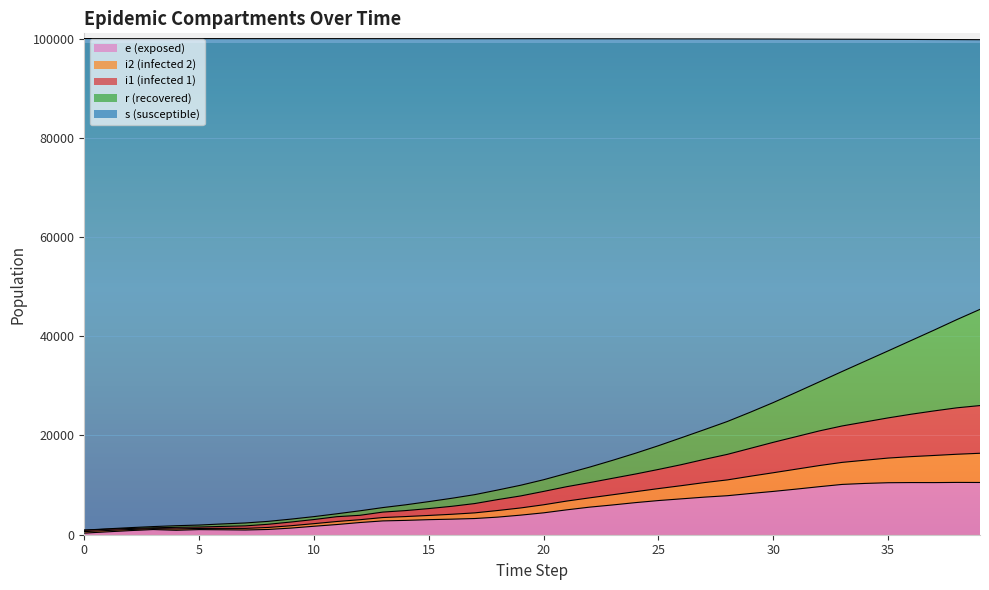

True or false: i1 and i2 cross at least once.

False